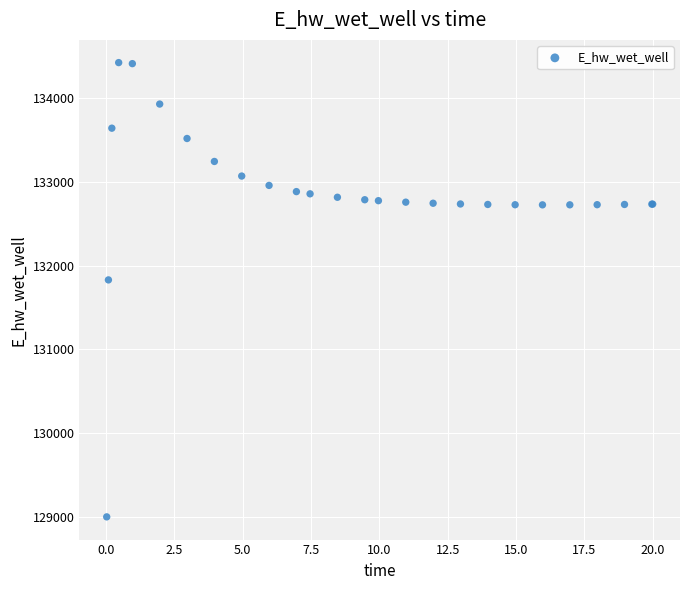

What Y value in the scatter plot is closest to 131712?

131830.4